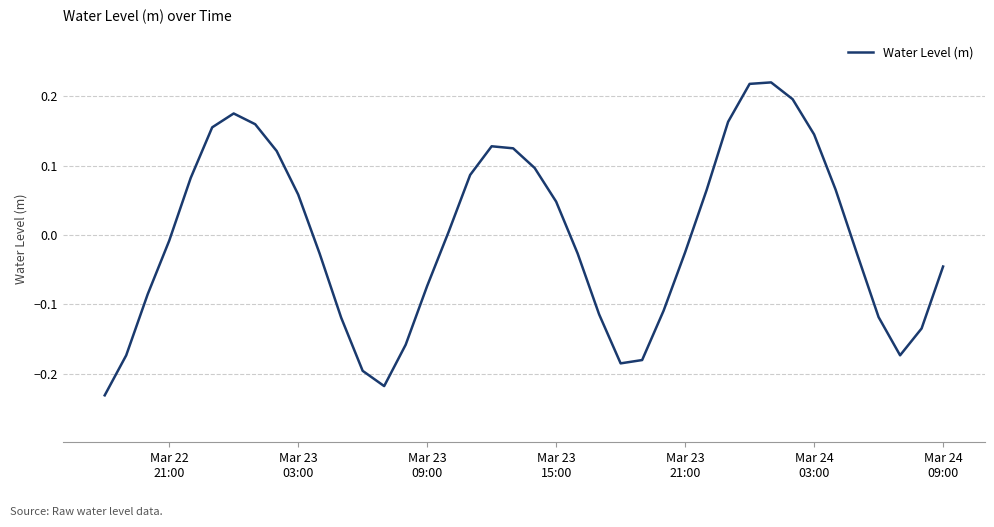

How many lines are shown in the chart?

1